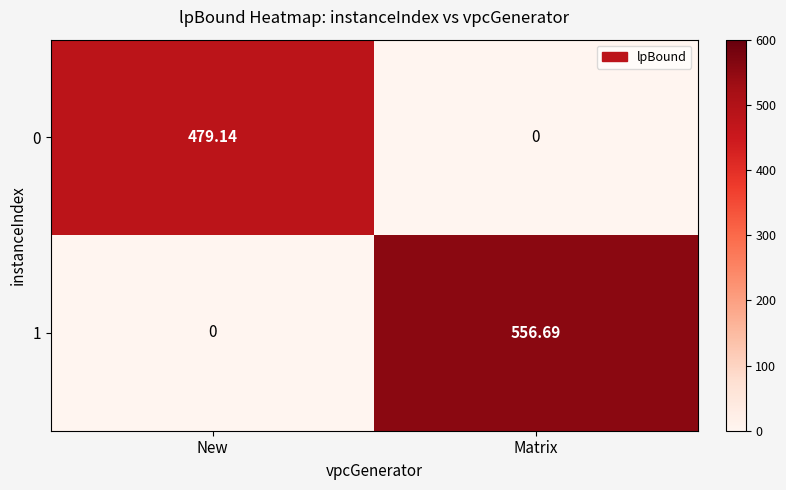

Count the number of categories in the chart.

2